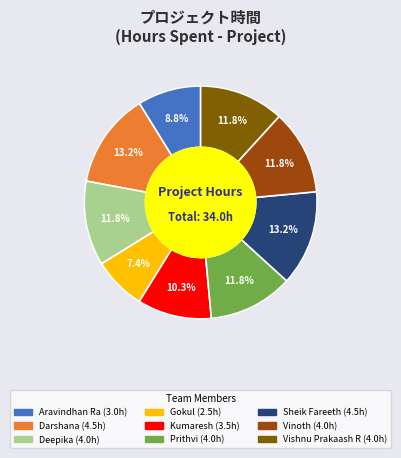

Is it true that Kumaresh is 10% of the pie?

True